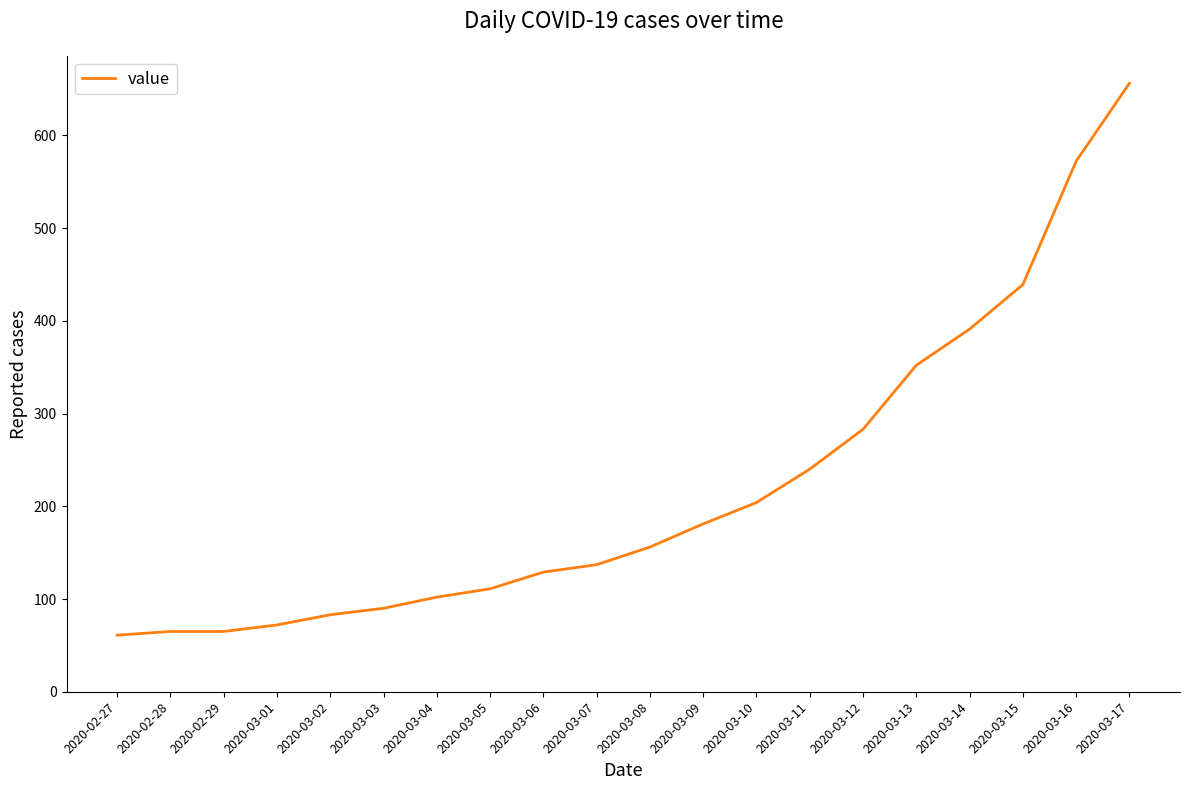

What position from the right is 2020-03-02?

16